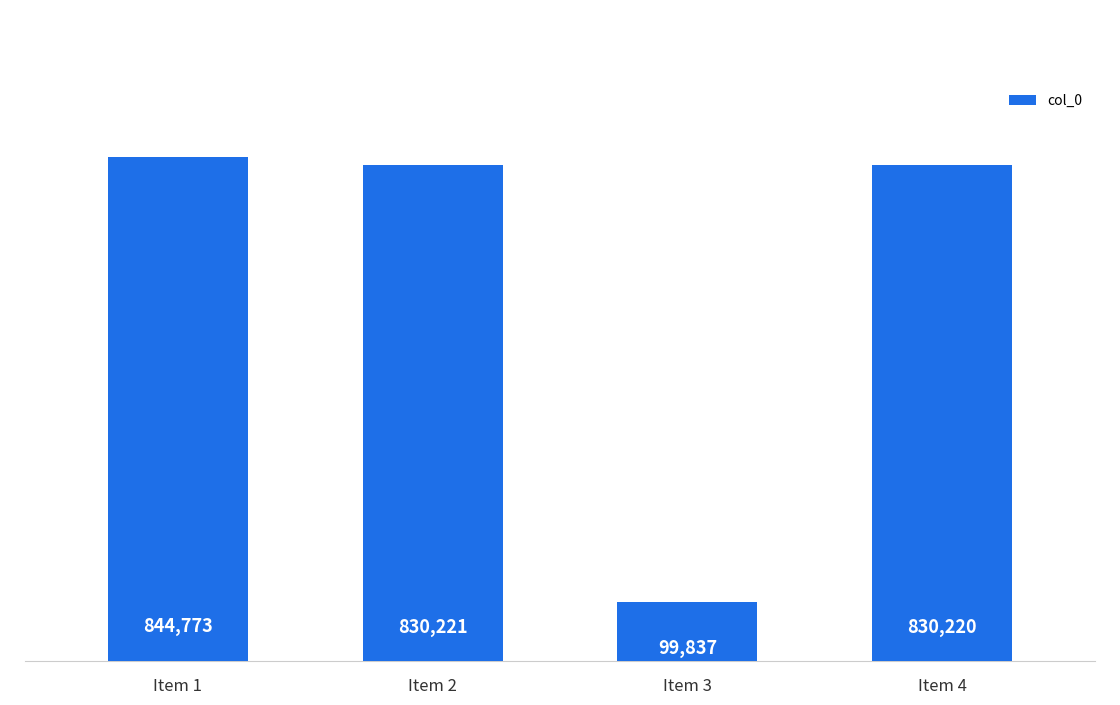

At which category does the chart reach its peak across all series?

Item 1